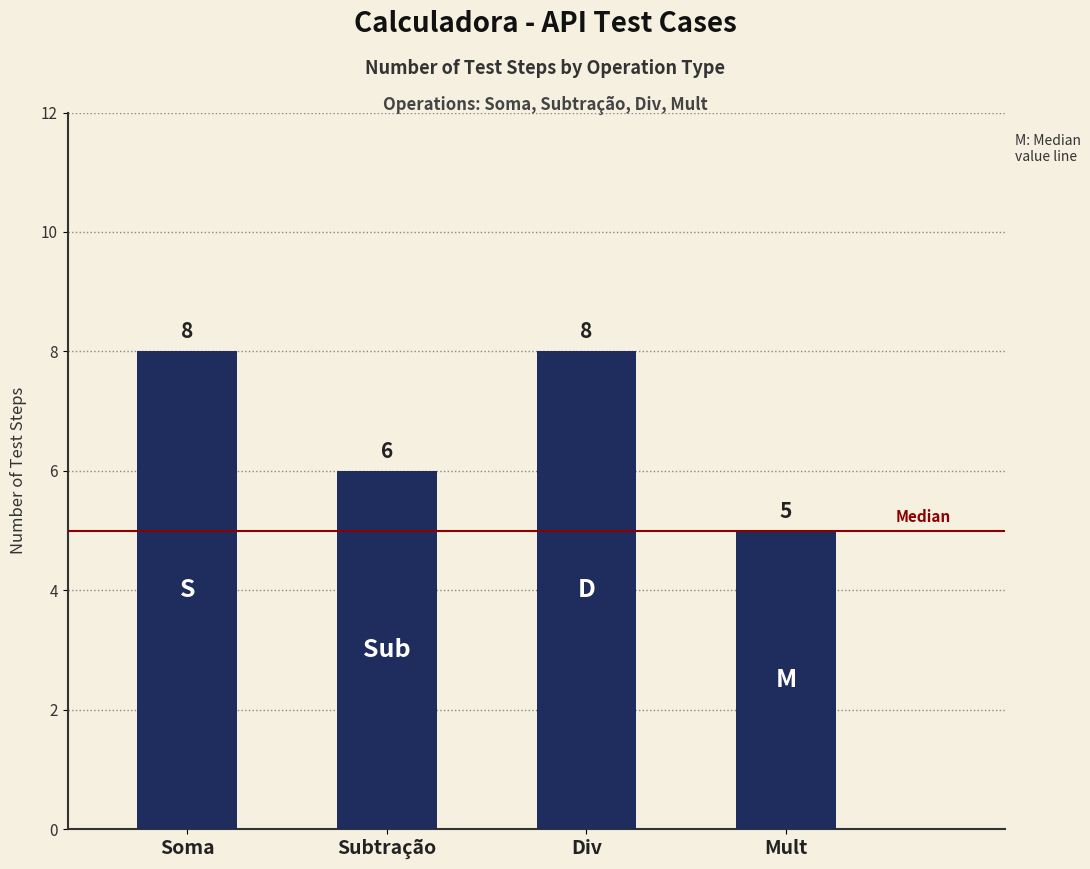

What is the difference between the values at Mult and Soma?

3